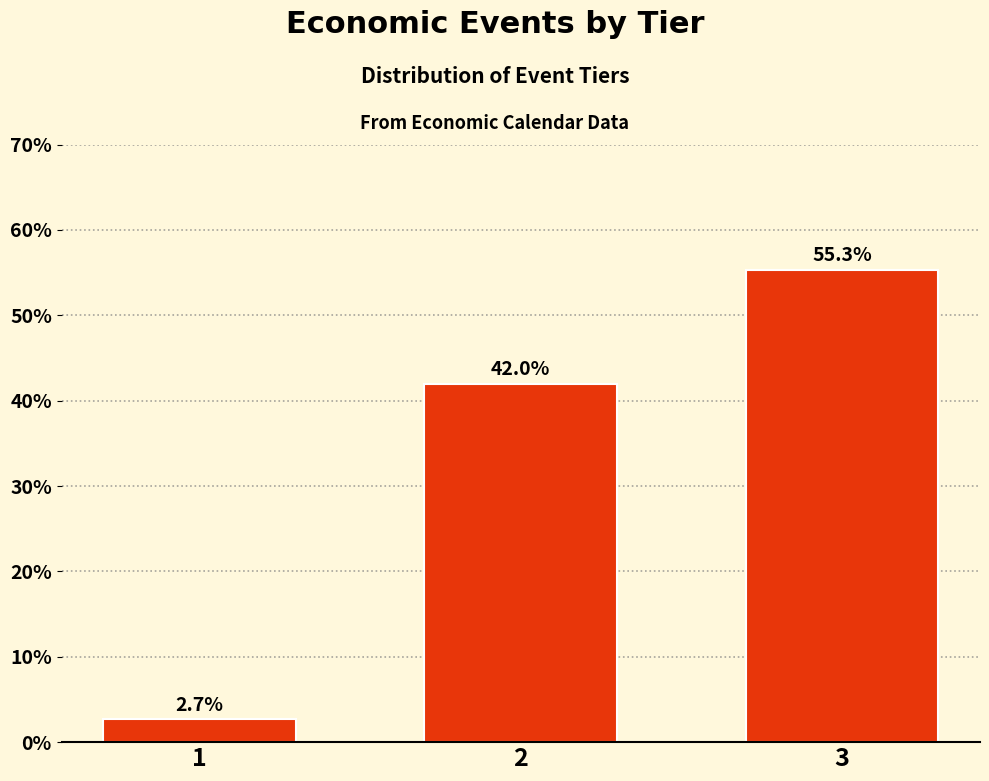

Reading left to right, transcribe all the data shown in this chart.

1=2.7	2=42.0	3=55.3